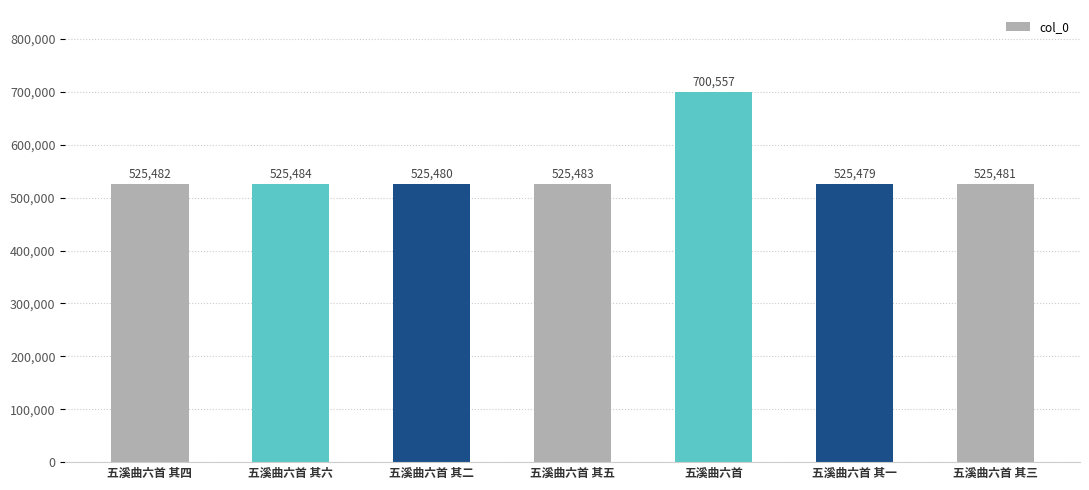

True or false: the data shows 874971 at 五溪曲六首 其六.

False